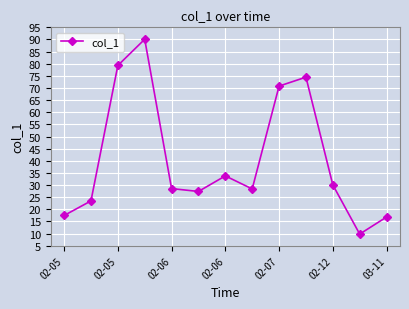

What is the sum of all values?

530.3